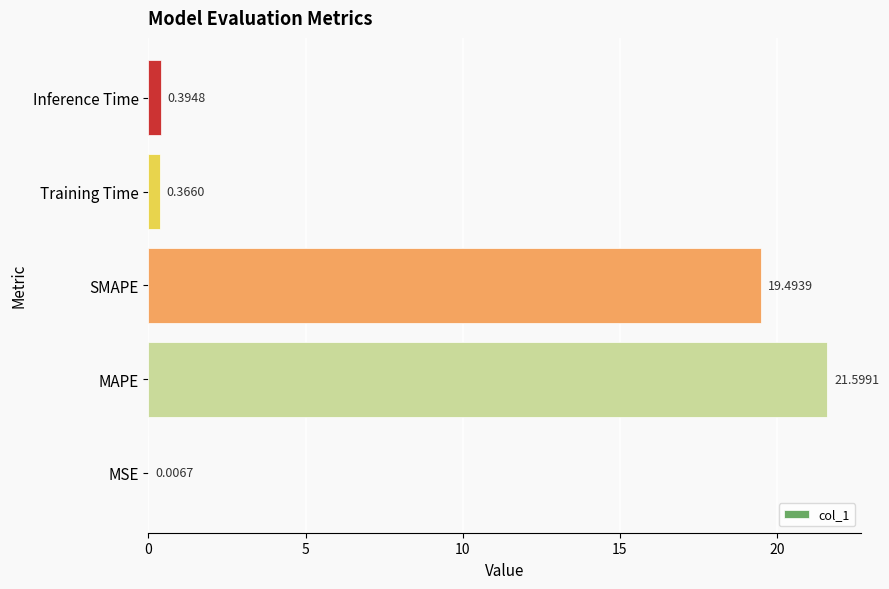

At which label is the value closest to 10?

SMAPE